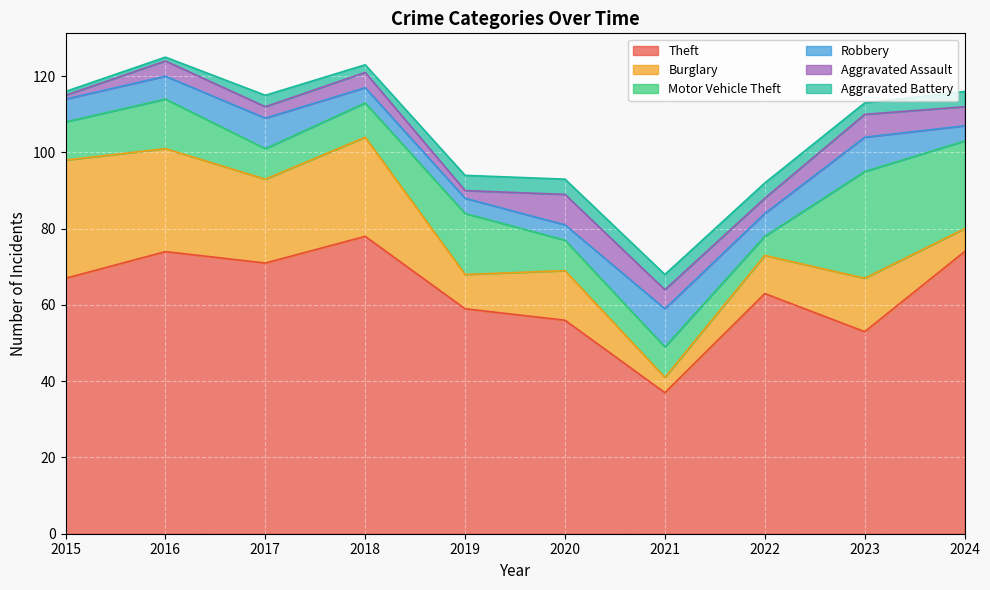

What is the spread (max minus min) of values at 2024?

70